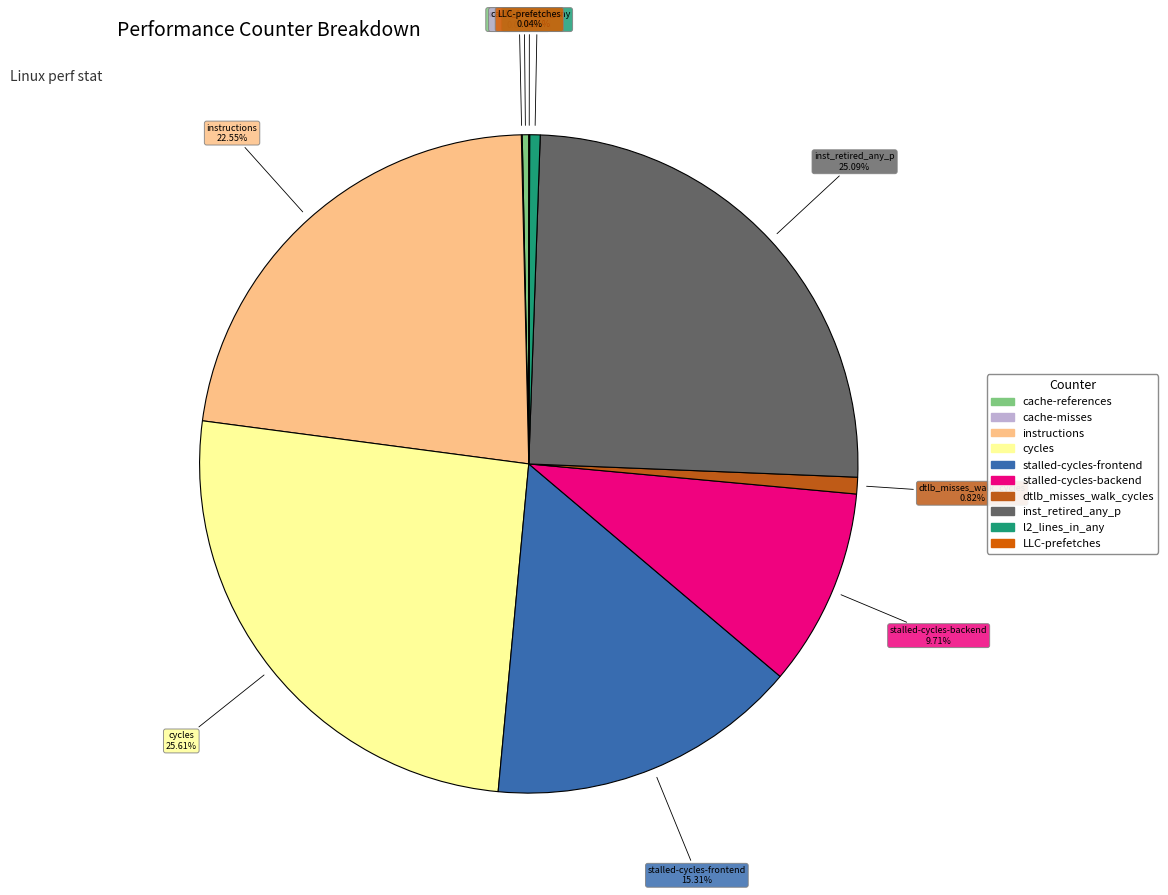

Is it true that l2_lines_in_any is 14% of the pie?

False